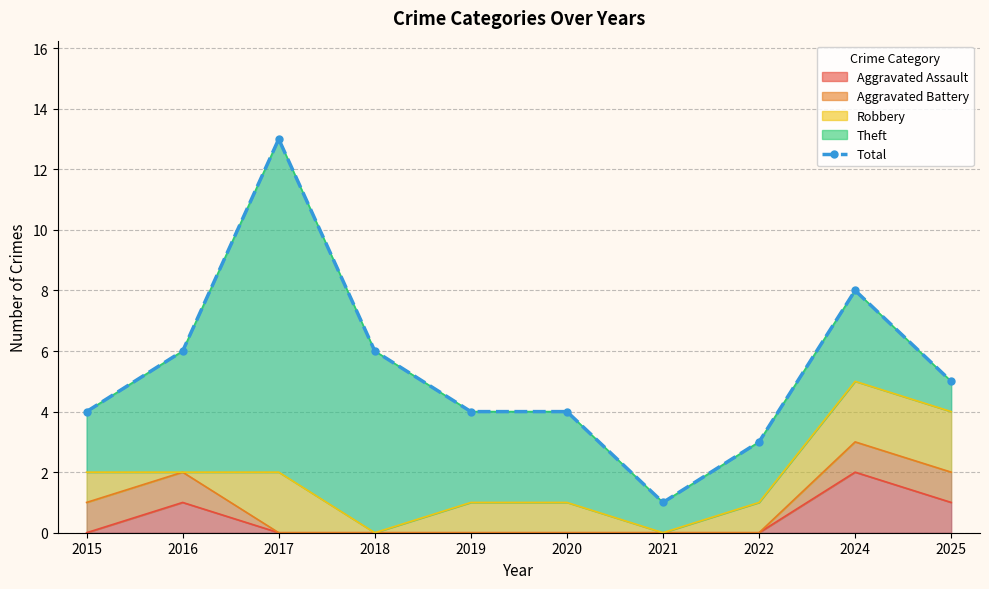

Where does the data first go above 5?

2016